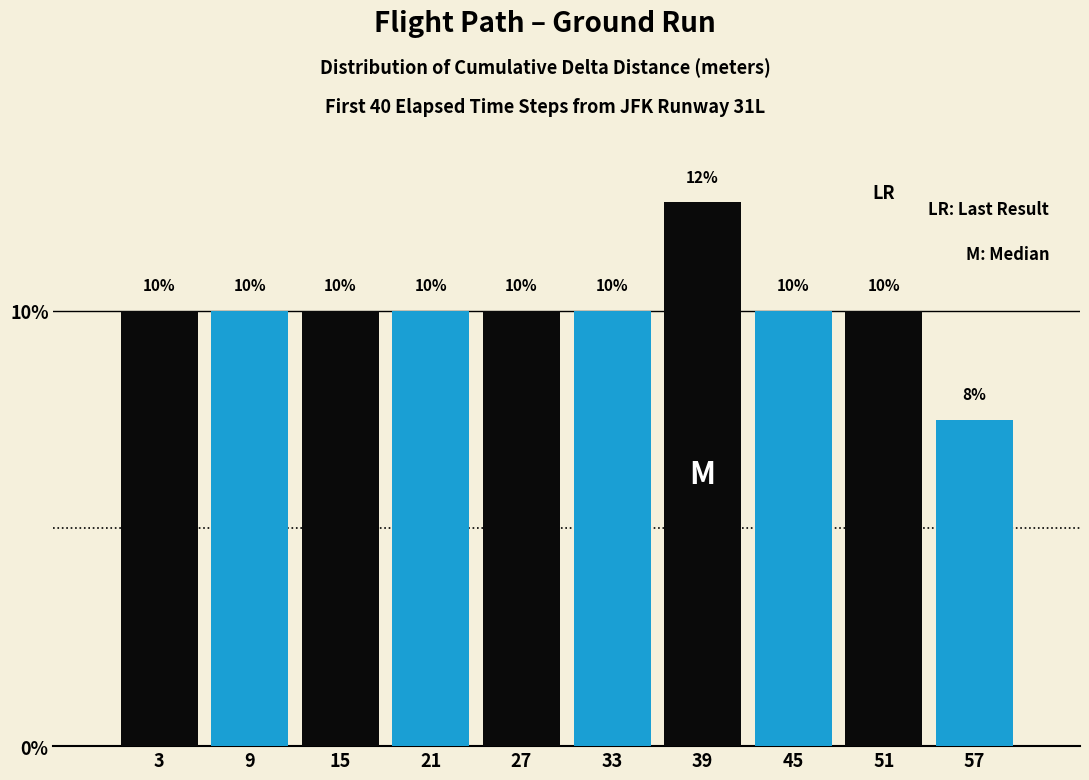

What is the total value across all series at 27?

20.0